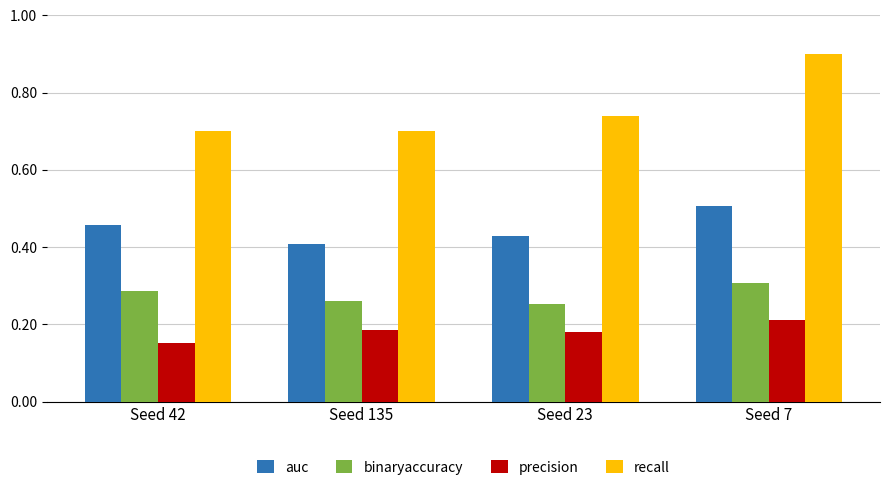

How many series are shown in this chart?

4